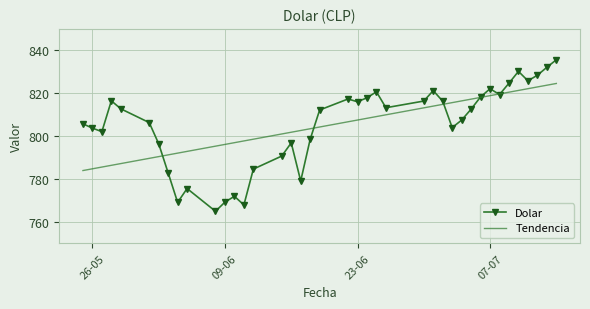

Rank the series by their maximum value, from lowest to highest.

Tendencia, Dolar